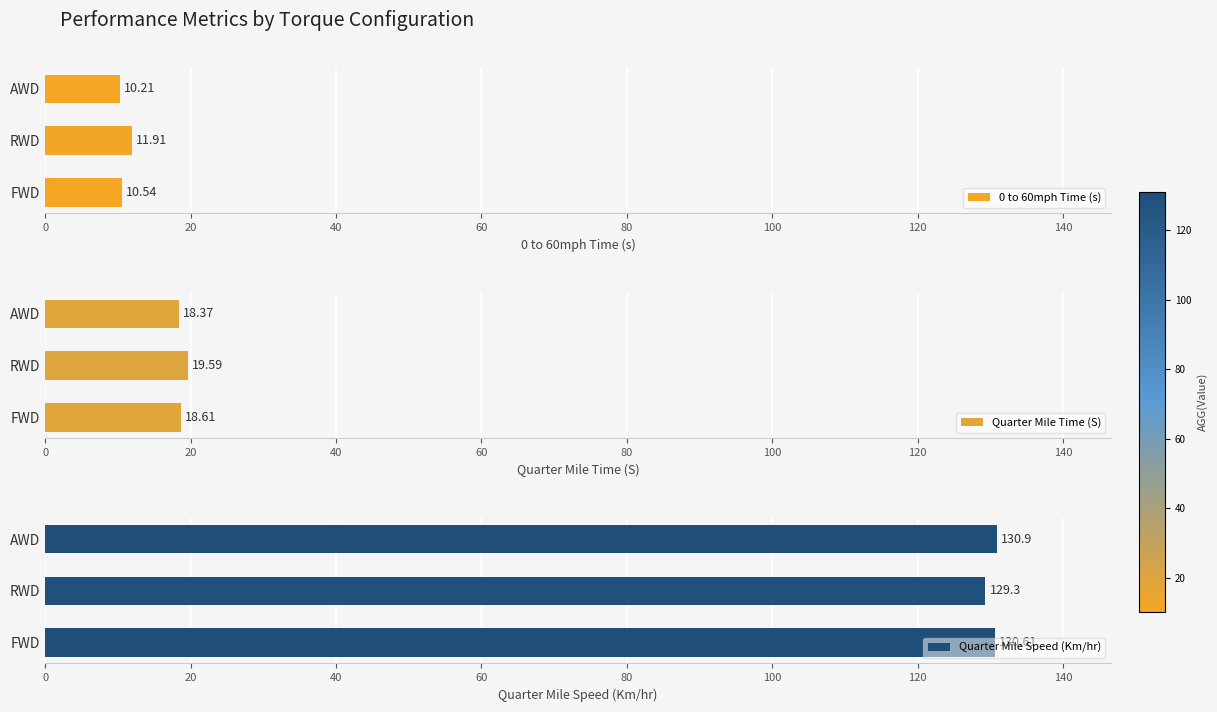

Rank the categories by 0 to 60mph Time (s) value from lowest to highest.

AWD, FWD, RWD